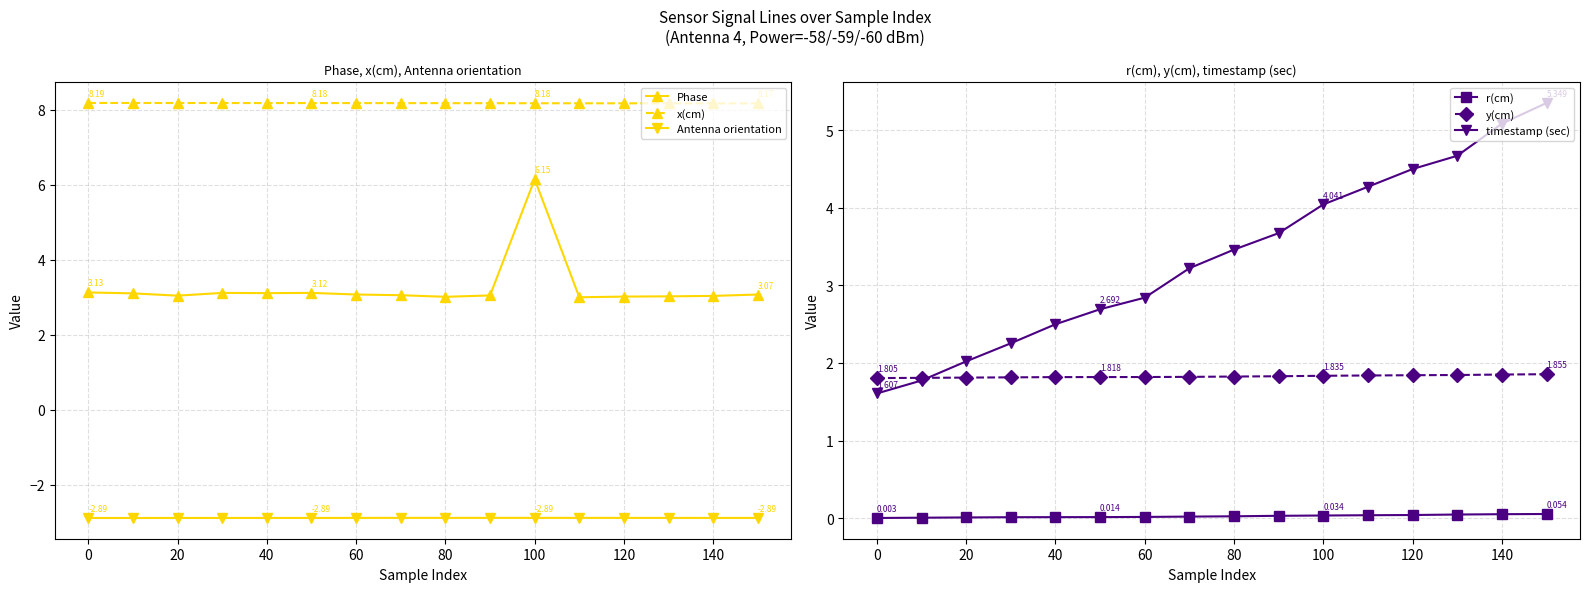

True or false: Antenna orientation has more than 0 points higher than both neighbors.

True